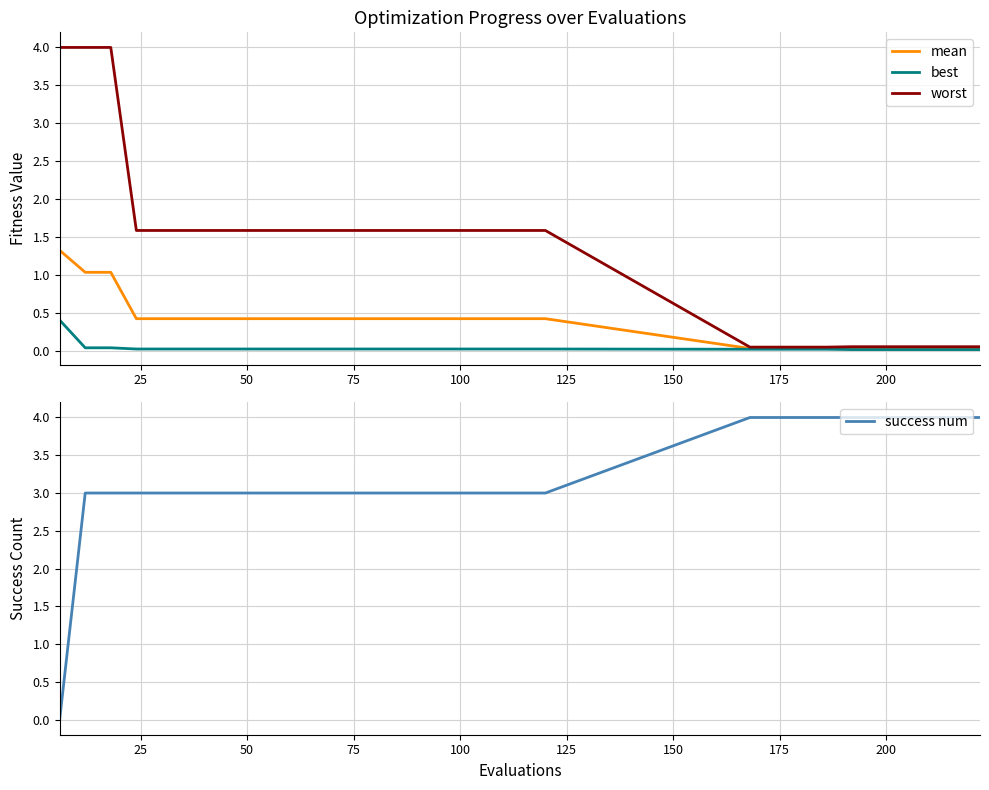

Is this an area chart (filled region under the line)?

No